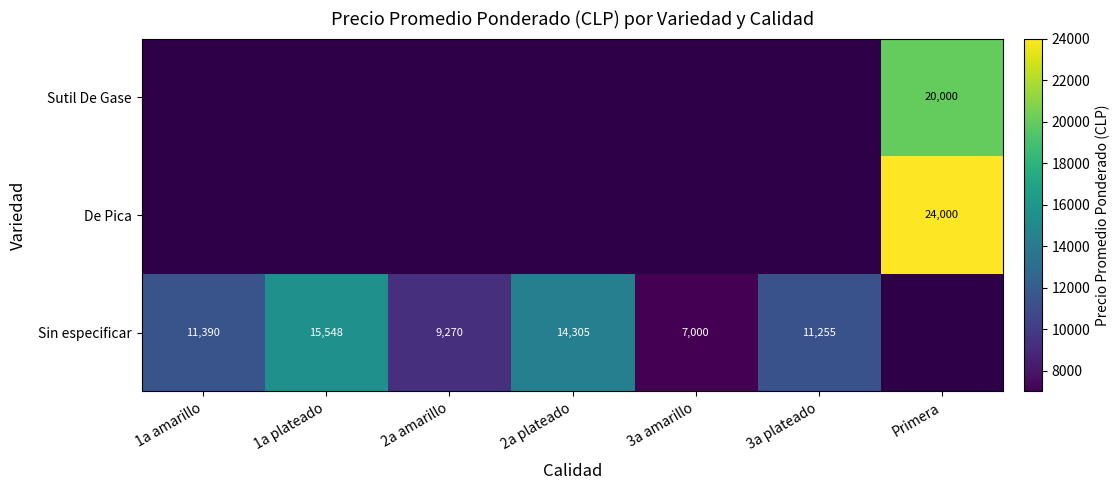

At how many categories does at least one series exceed 15799?

1